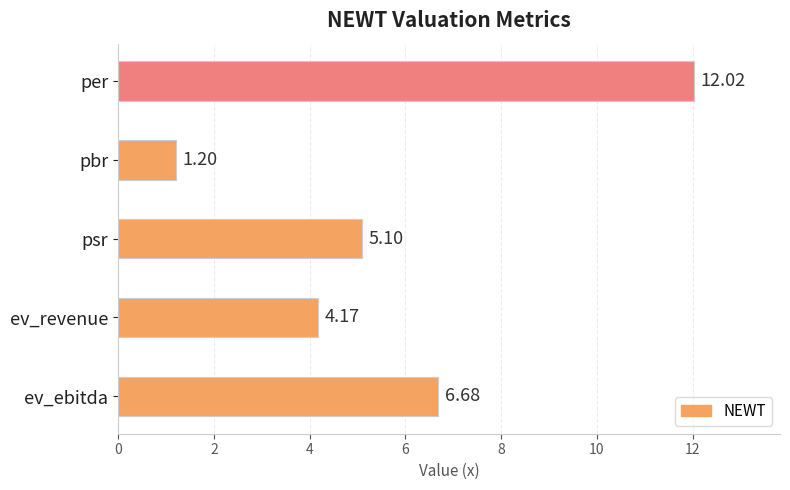

How many bars are there in total?

5